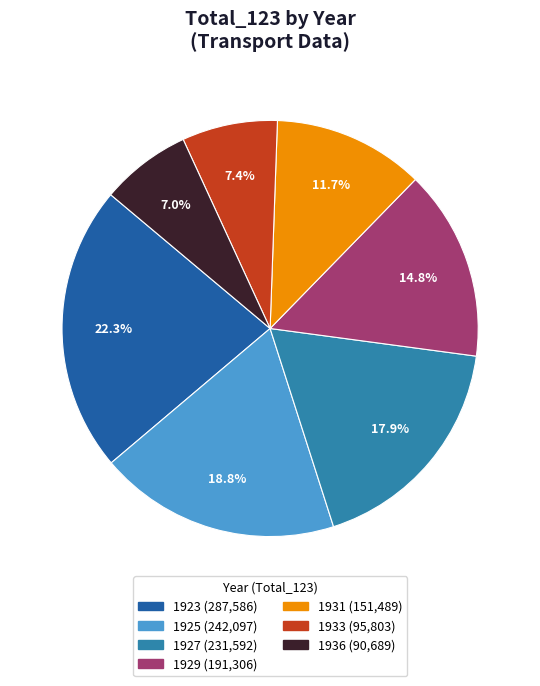

What is the ratio of the value at 1929 to the value at 1923?

0.7